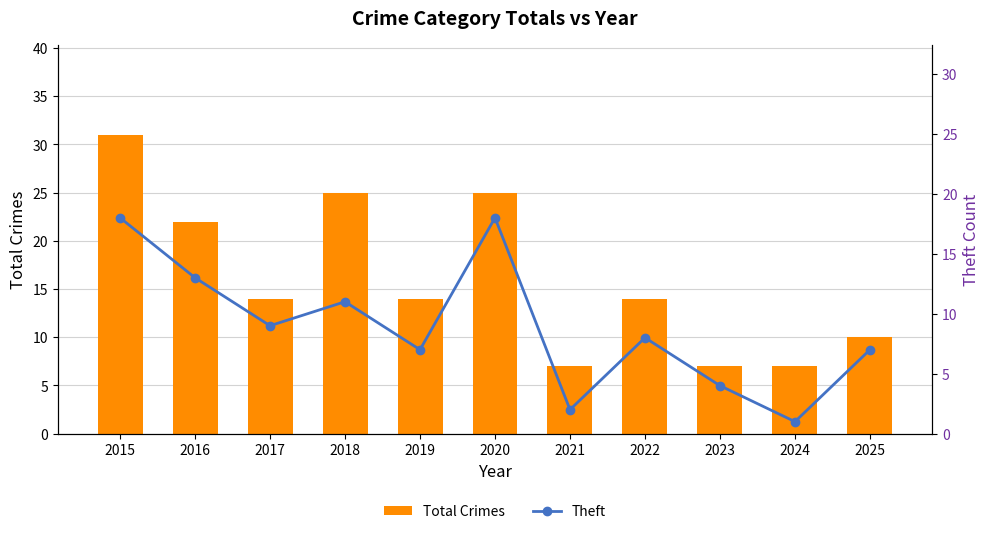

What is the spread (max minus min) of values at 2020?

7